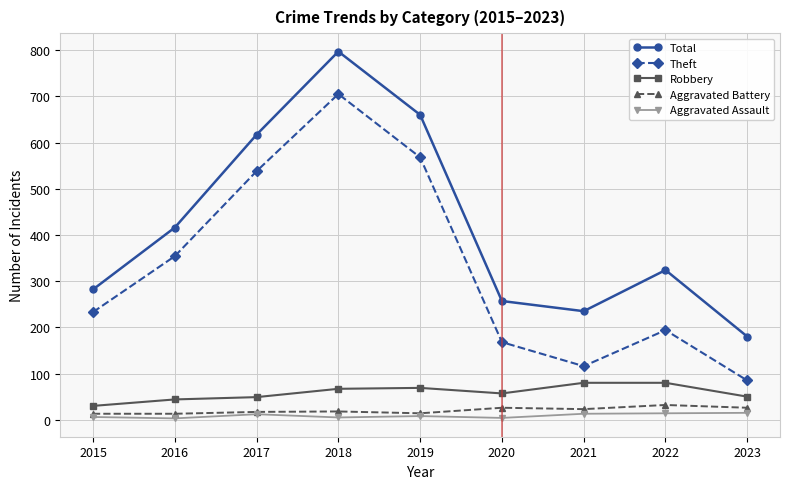

Which series has the widest spread of values?

Theft